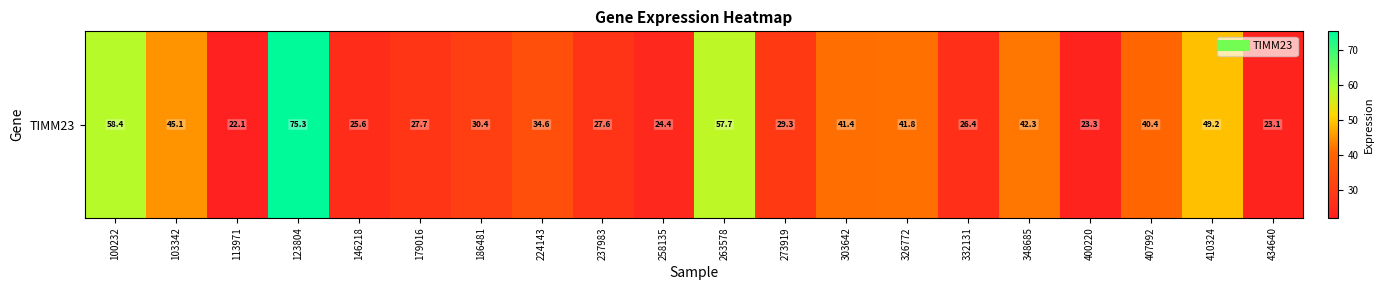

What is the difference between the second highest and second lowest values?

35.3